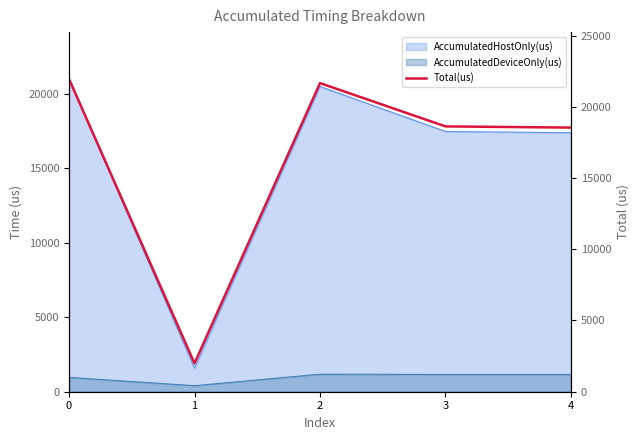

How many points are lower than both their immediate neighbors (excluding endpoints)?

1